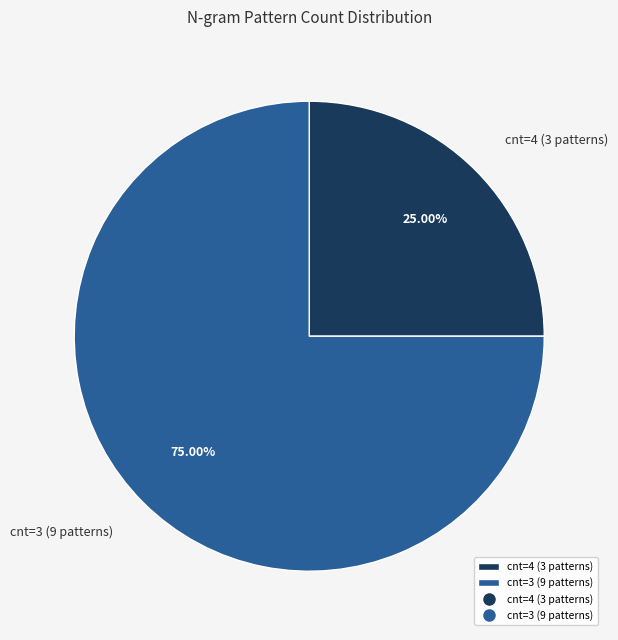

Combined, do cnt=3 (9 patterns) and cnt=4 (3 patterns) account for over 50%?

Yes